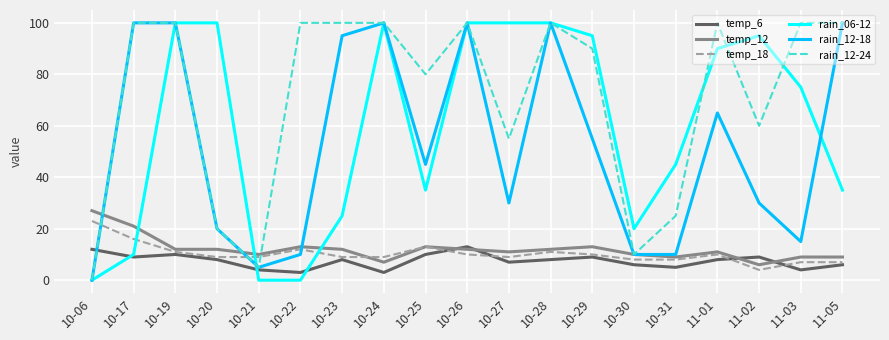

Is the value of rain_12-18 at 10-28 greater than the value of rain_06-12 at 10-21?

Yes